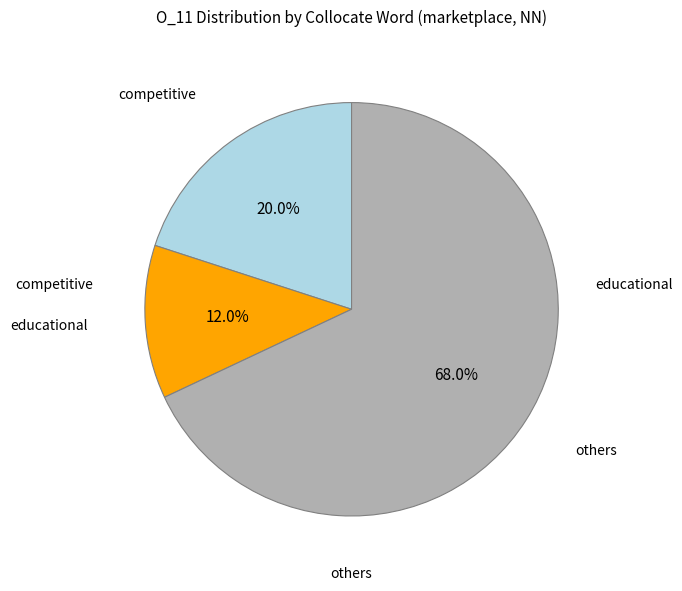

Does any single category account for the majority?

Yes